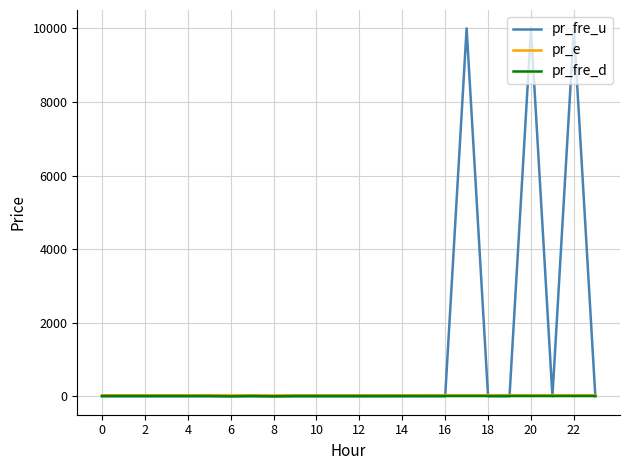

Which series has the widest spread of values?

pr_fre_u